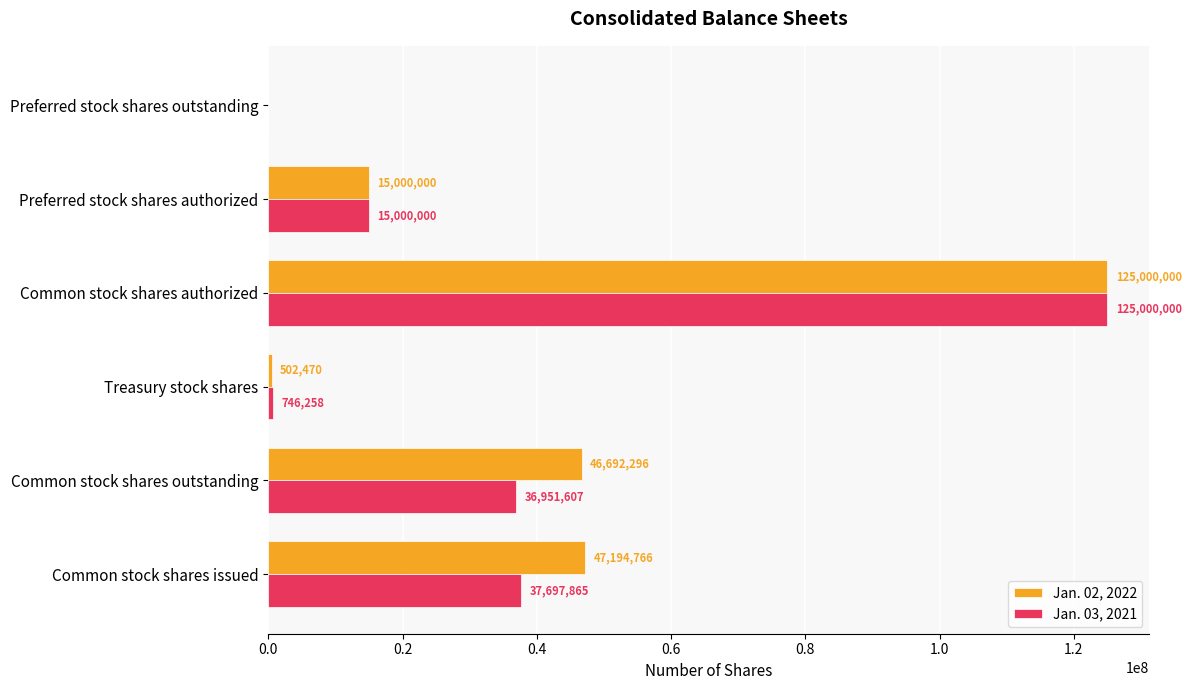

At which label does Jan. 03, 2021 reach its peak?

Common stock shares authorized